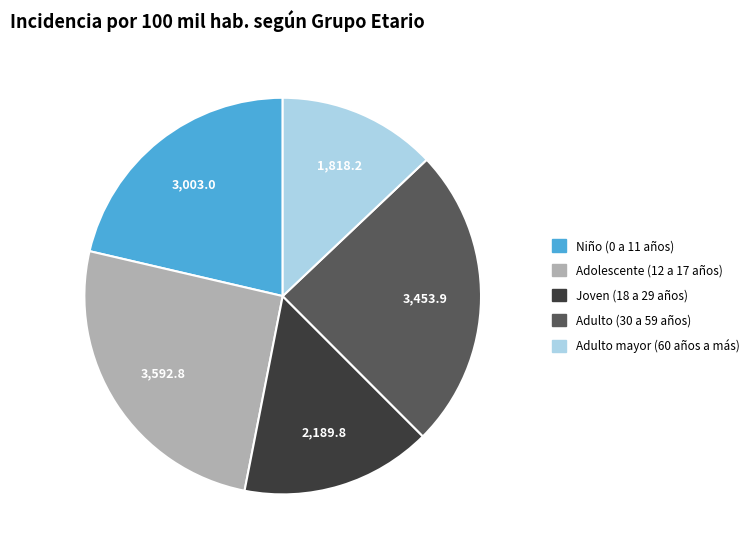

Is there any slice that represents more than half of the pie?

No